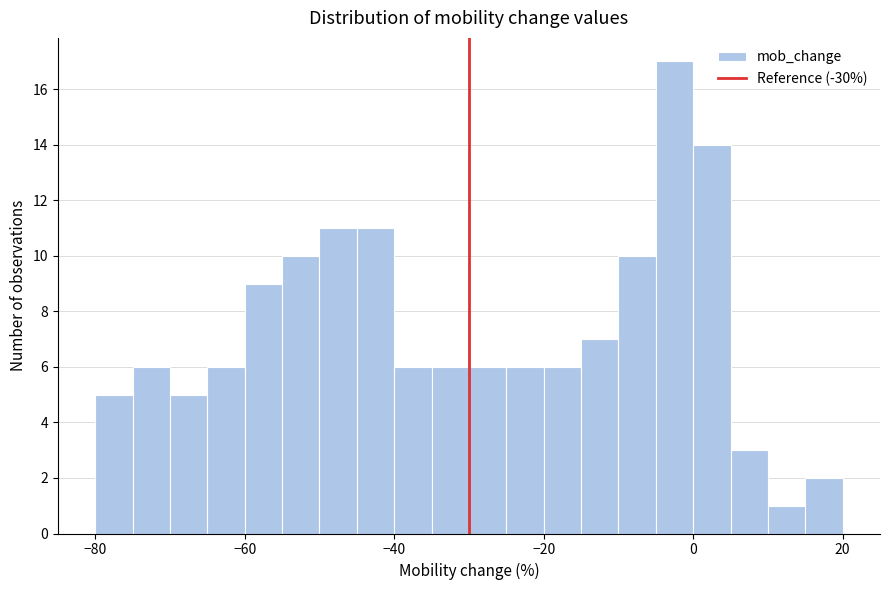

Around what value on the x-axis is the tallest bar? Give the approximate position of its centre, as read against the axis.

-2